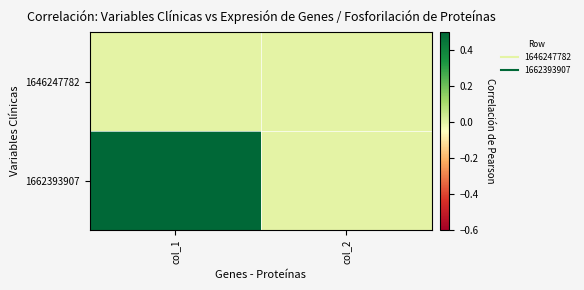

What is the difference between the highest and lowest values at col_1?

1